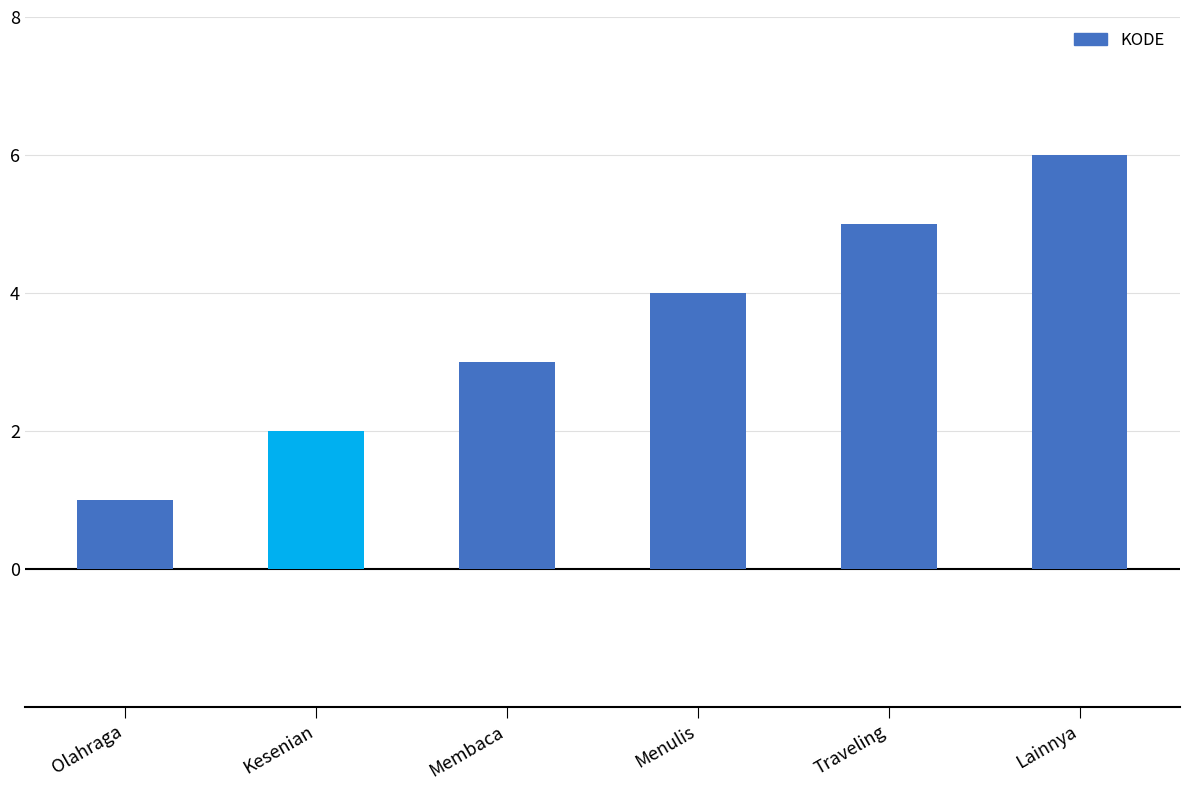

What is the label of the 6th bar from the right?

Olahraga